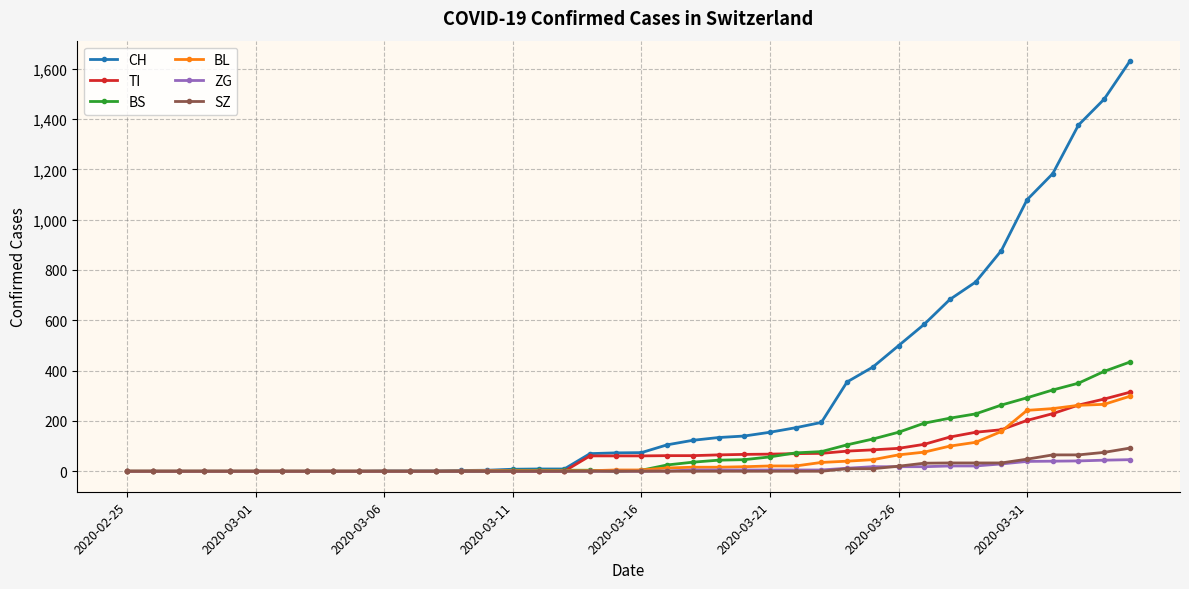

How many distinct data groups are displayed?

6